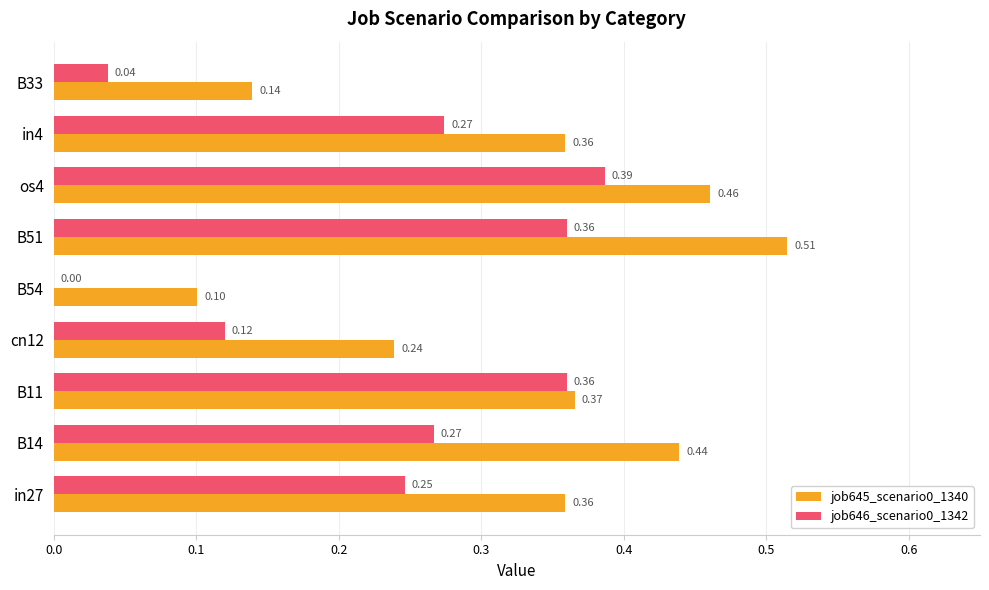

What is the sum of all job646_scenario0_1342 values?

2.1